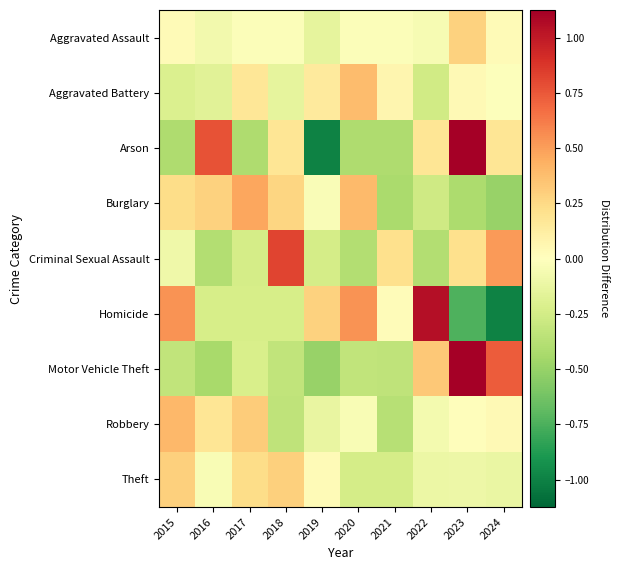

Between 2022 and 2023, which series saw the biggest shift?

Homicide